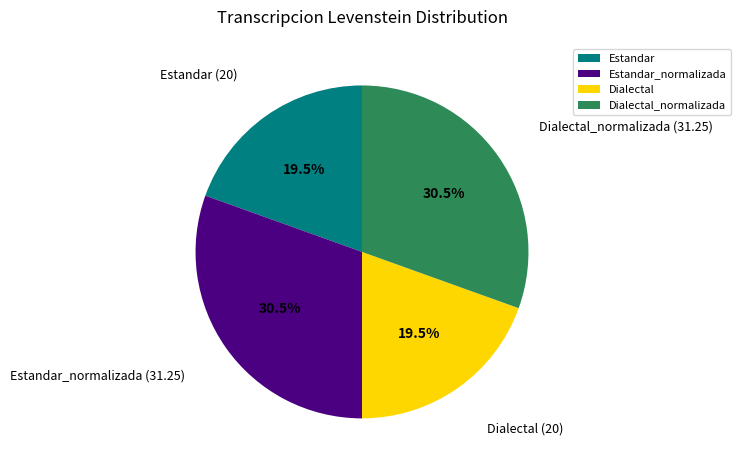

True or false: Dialectal accounts for 14% of the total.

False